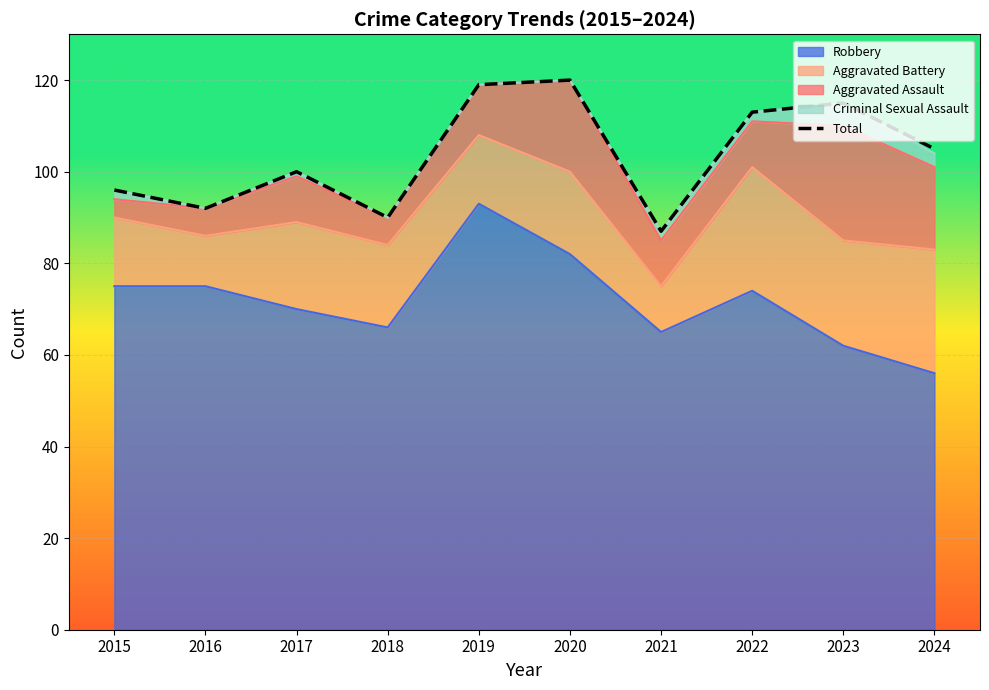

Rank the categories by value from lowest to highest.

2021, 2018, 2016, 2015, 2017, 2024, 2022, 2023, 2019, 2020